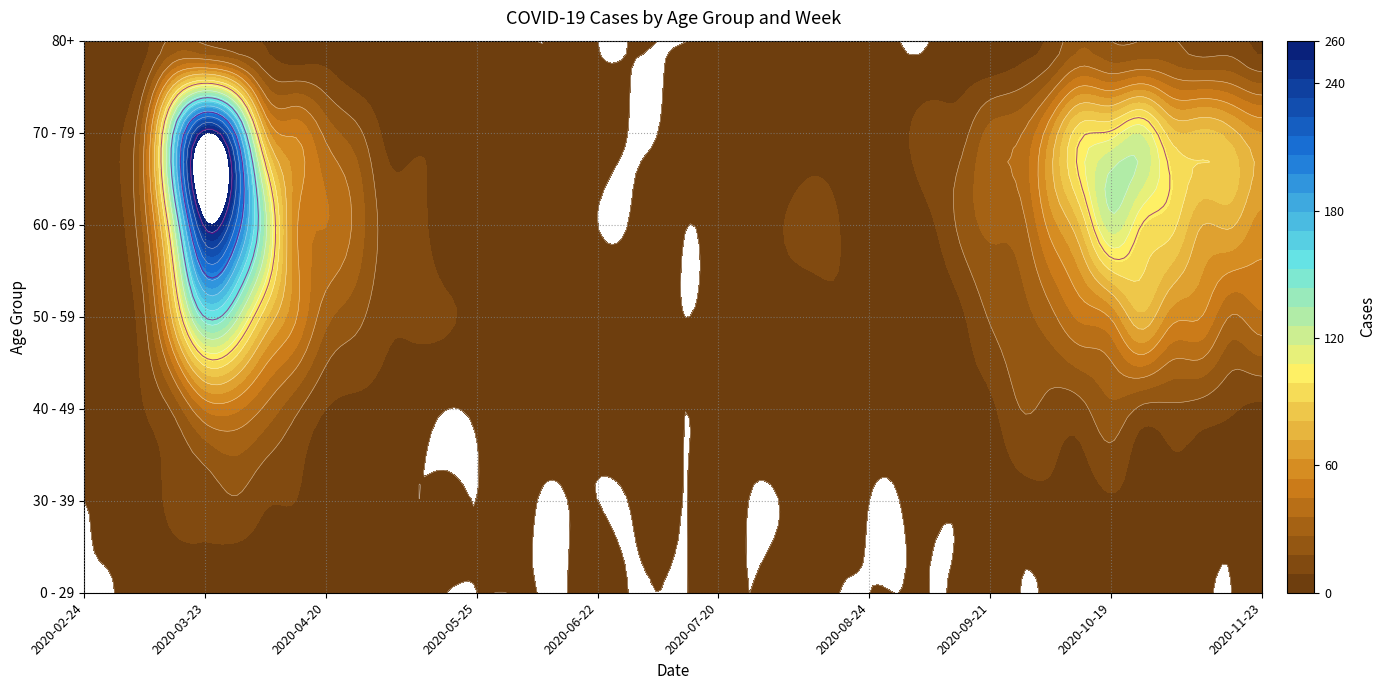

List the labels in order of 70 - 79 value, smallest first.

2020-06-29, 2020-07-06, 2020-02-24, 2020-06-15, 2020-06-22, 2020-07-20, 2020-08-03, 2020-05-25, 2020-06-08, 2020-07-13, 2020-07-27, 2020-08-10, 2020-08-24, 2020-08-17, 2020-06-01, 2020-08-31, 2020-03-02, 2020-05-04, 2020-05-11, 2020-05-18, 2020-09-07, 2020-09-14, 2020-04-27, 2020-09-21, 2020-04-20, 2020-03-09, 2020-09-28, 2020-04-13, 2020-10-05, 2020-11-23, 2020-04-06, 2020-11-16, 2020-11-09, 2020-11-02, 2020-10-12, 2020-10-19, 2020-10-26, 2020-03-16, 2020-03-30, 2020-03-23